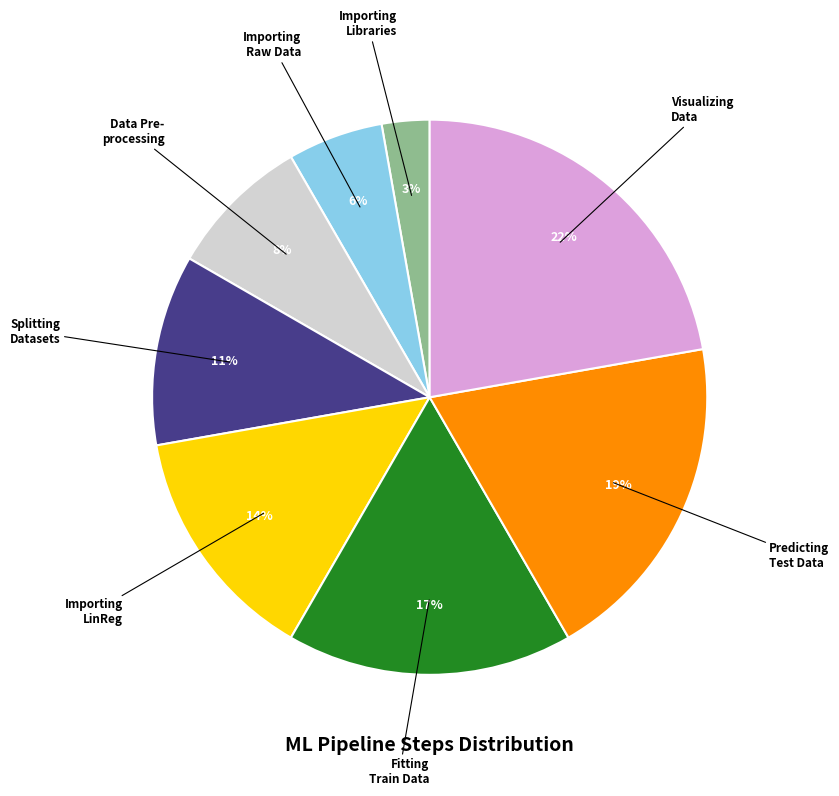

To the nearest percent, what is the difference between the largest and smallest slice percentages?

19%